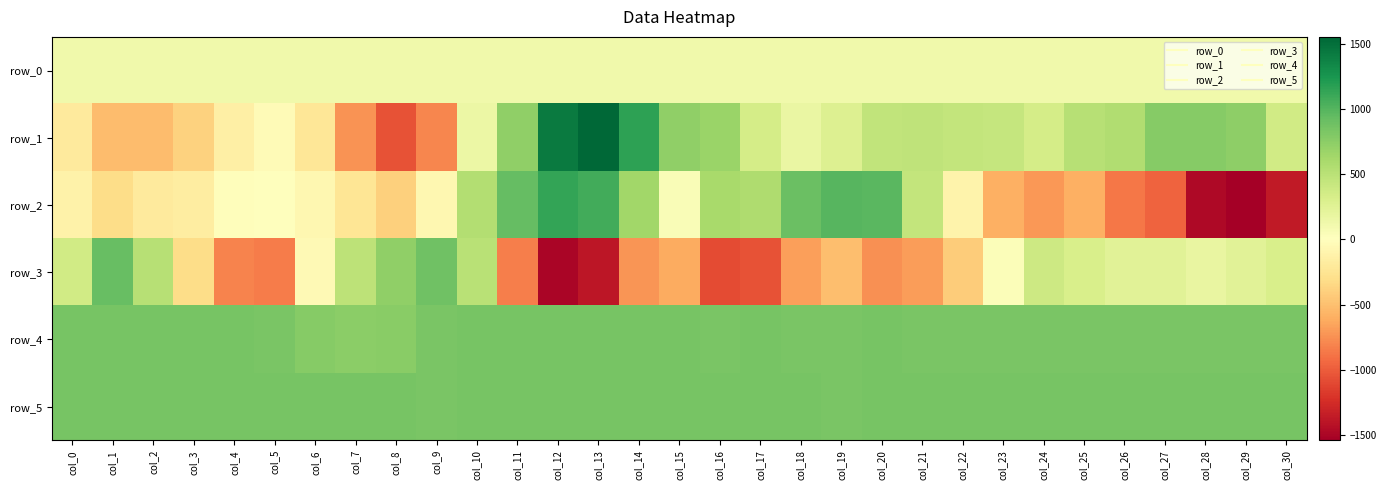

True or false: row_0 has a value of 122.2 at col_8.

True